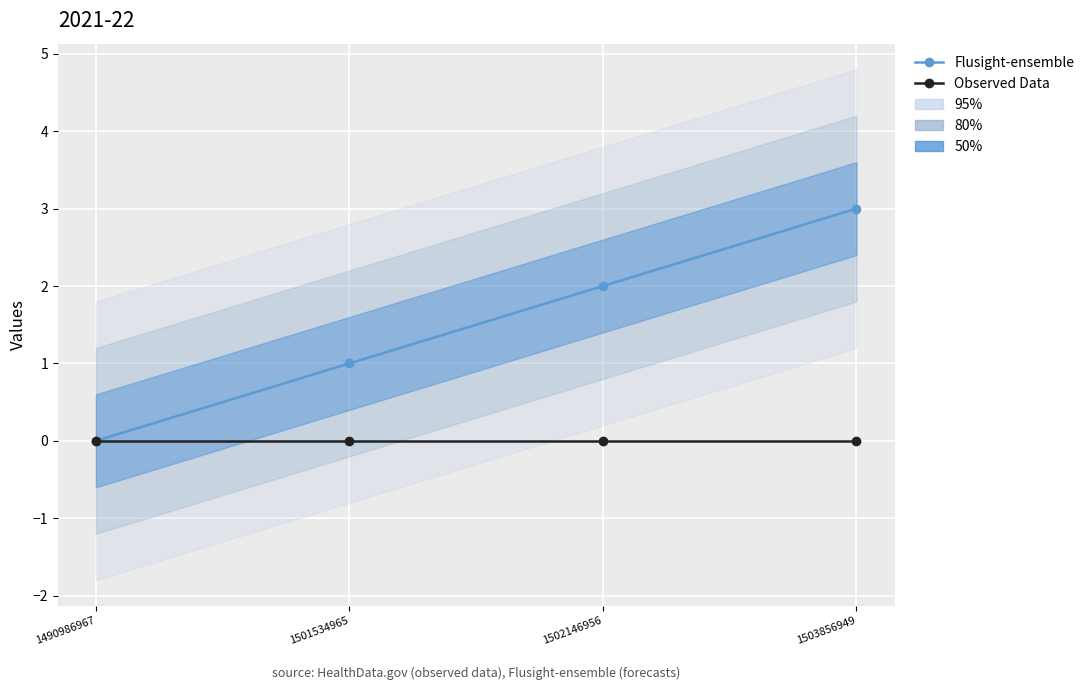

How many values in the Flusight-ensemble series exceed 2?

1